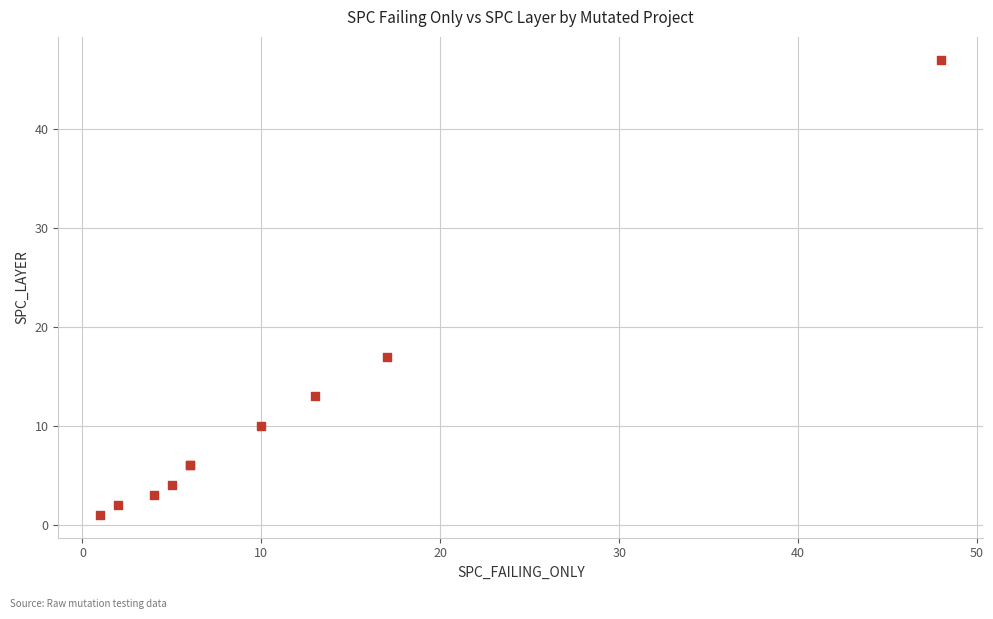

What Y value in the scatter plot is closest to 24?

17